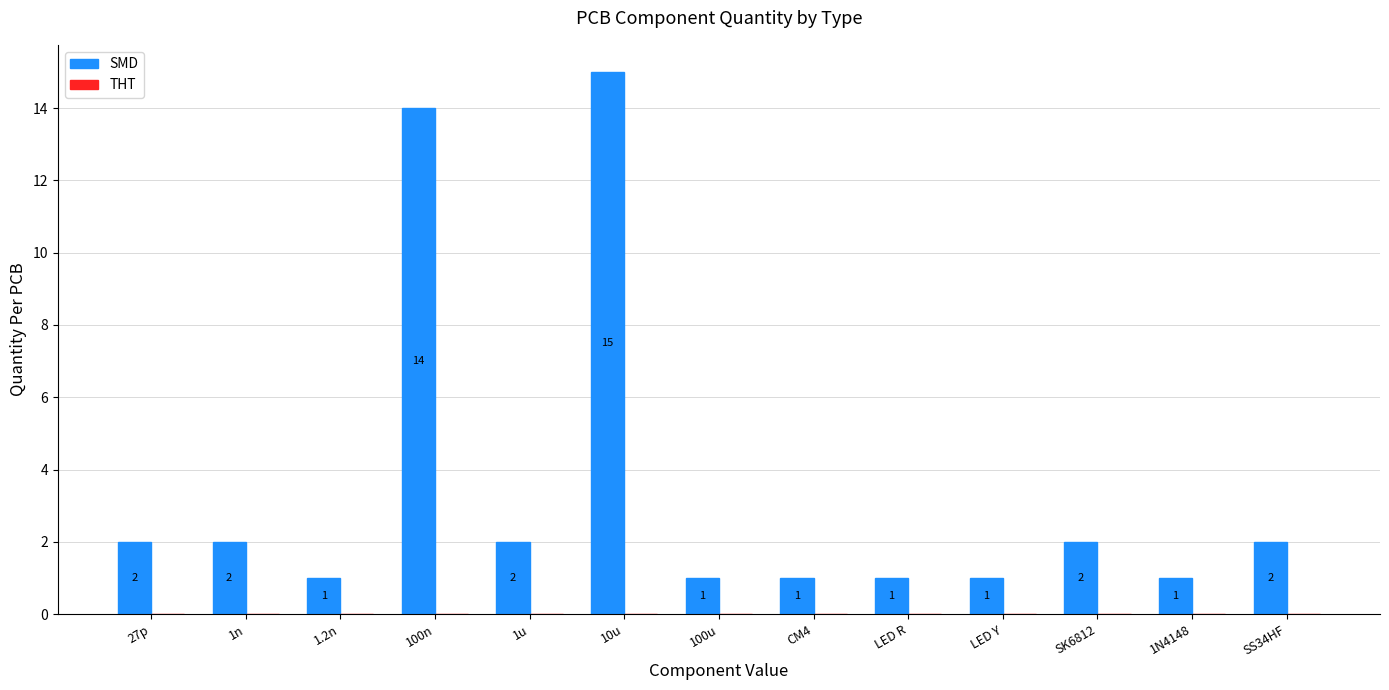

How many bars are there in total?

13